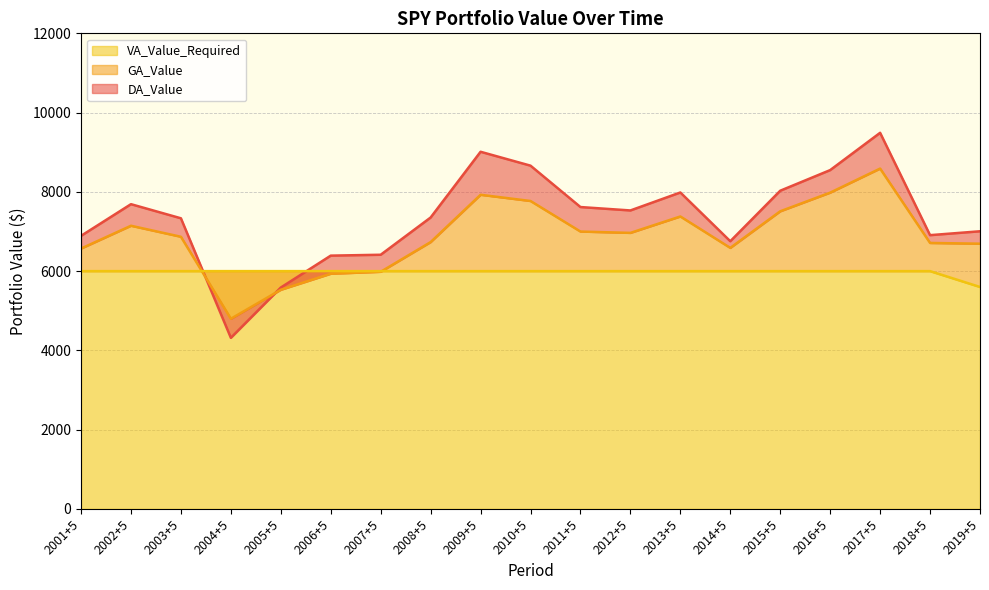

True or false: GA_Value has a value of 9518.8 at 2006+5.

False